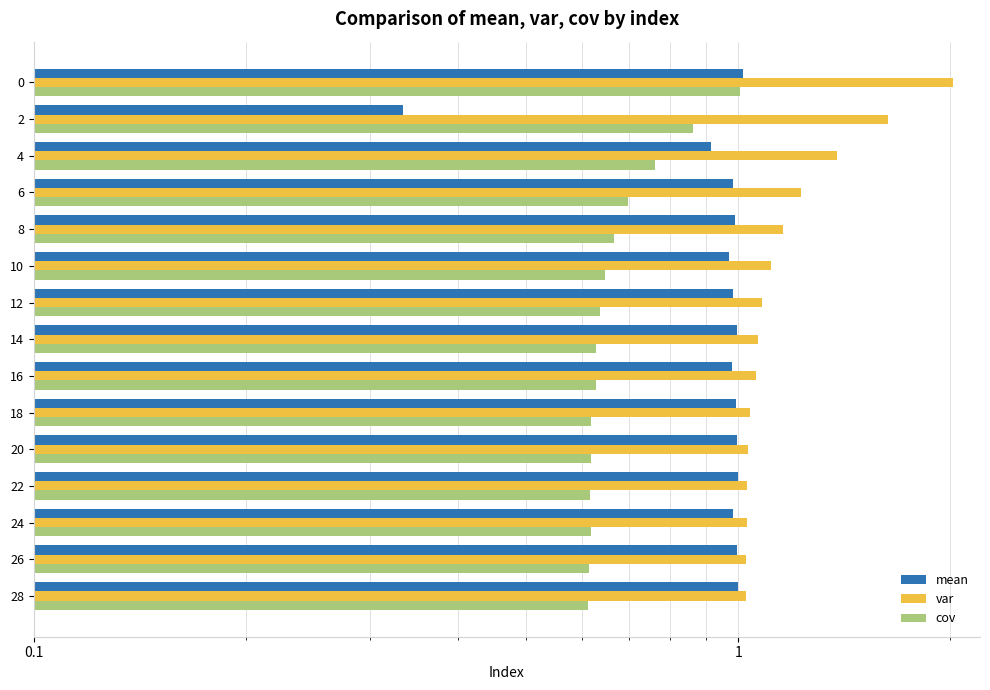

Read the mean value at 10.

1.0